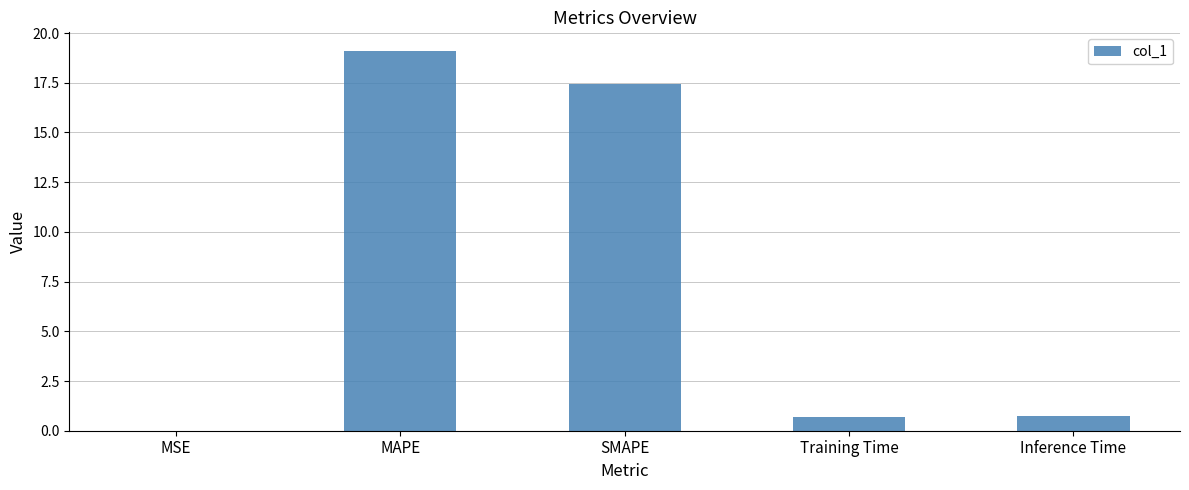

What is the sum of the values at Training Time and Inference Time?

1.5